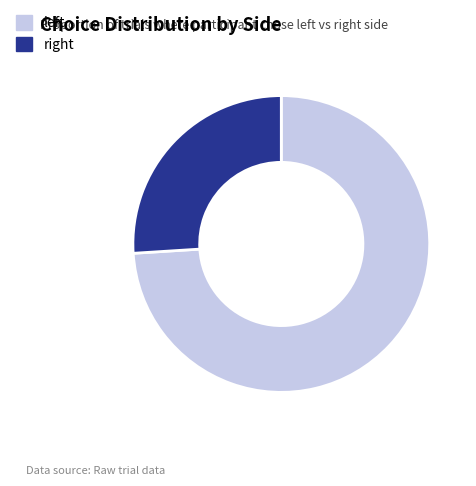

Which category has the biggest portion of the pie?

left